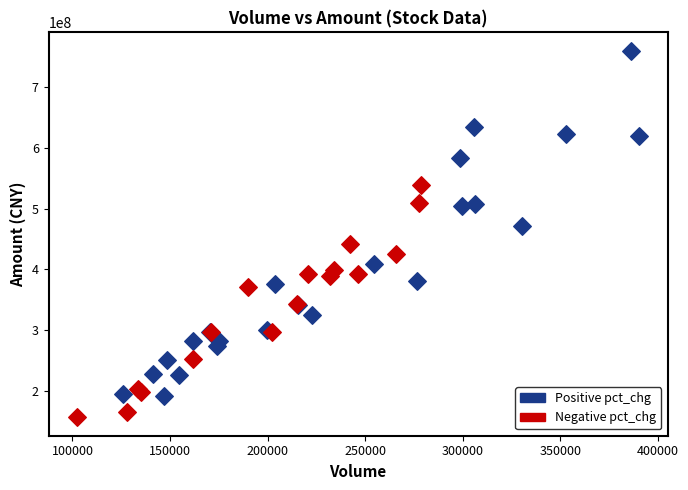

Which series reaches the maximum Y coordinate?

Positive pct_chg